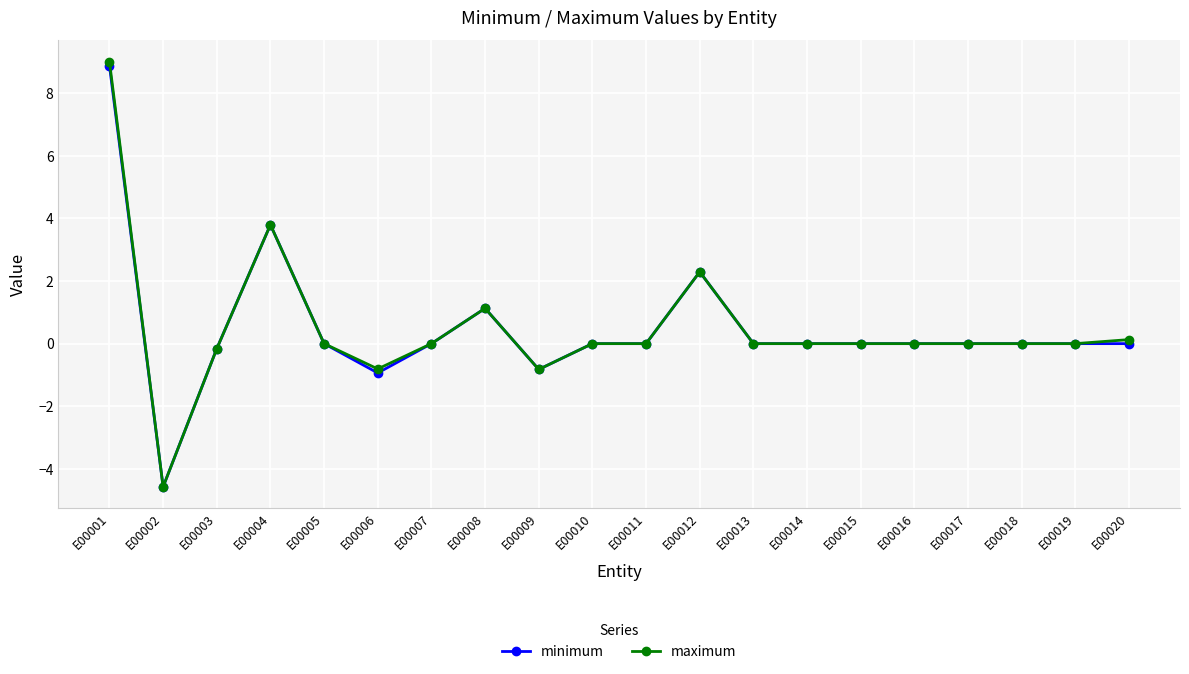

What is the difference between the maximum and second lowest values in the minimum series?

9.8